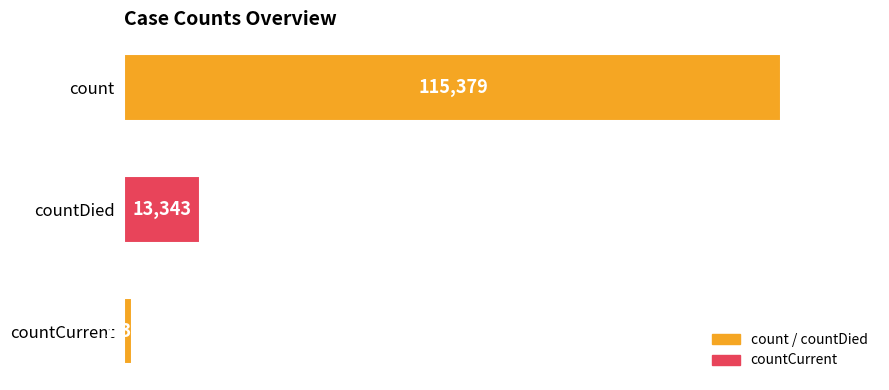

What is the value of the 3rd bar from the top?

1383